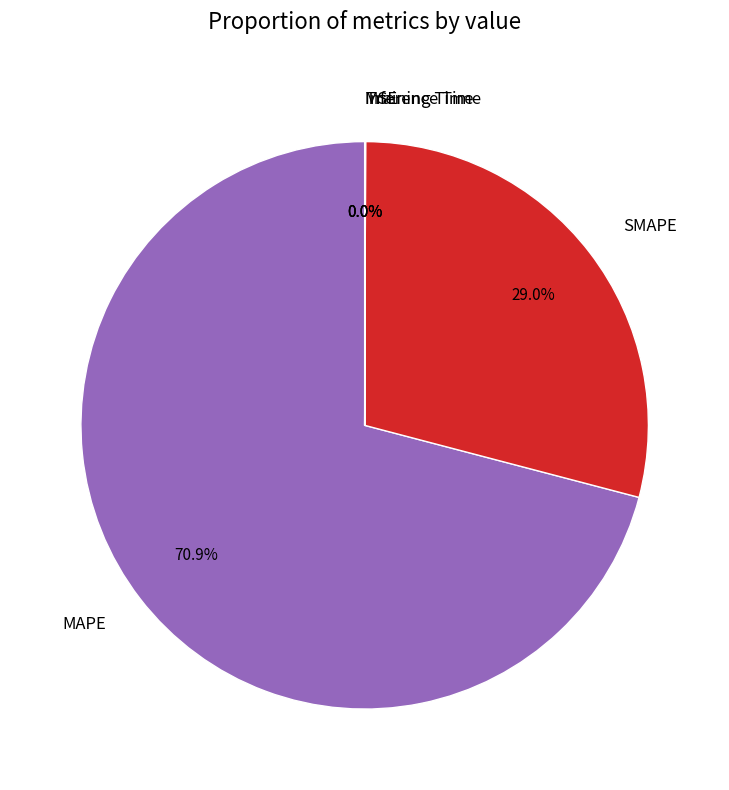

Between SMAPE and MAPE, which is larger?

MAPE